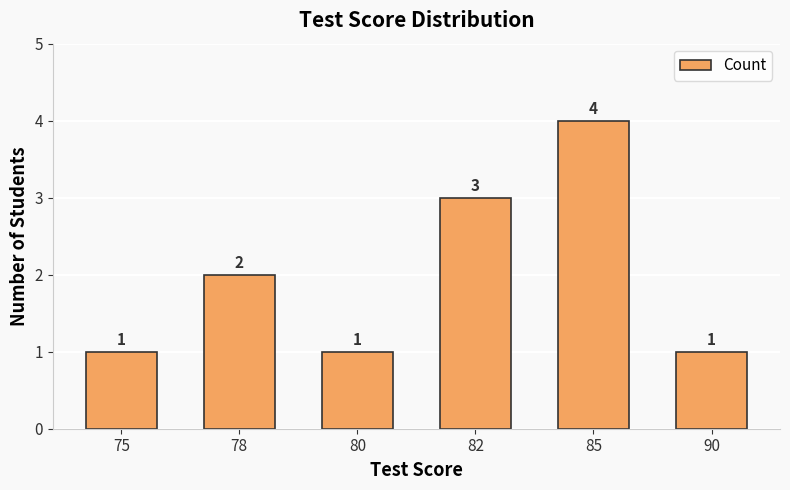

The chart shows a value of 4 at 85. True or false?

True